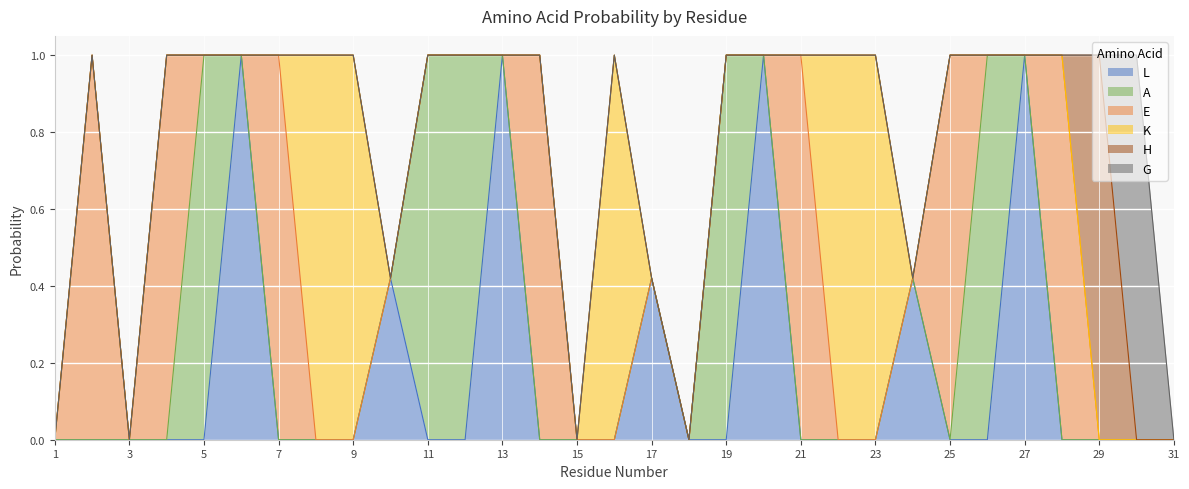

Reading left to right, transcribe all the data shown in this chart.

L: 0.0	0.0	0.0	0.0	0.0	1.0	0.0	0.0	0.0	0.4	0.0	0.0	1.0	0.0	0.0	0.0	0.4	0.0	0.0	1.0	0.0	0.0	0.0	0.4	0.0	0.0	1.0	0.0	0.0	0.0	0.0
A: 0.0	0.0	0.0	0.0	1.0	0.0	0.0	0.0	0.0	0.0	1.0	1.0	0.0	0.0	0.0	0.0	0.0	0.0	1.0	0.0	0.0	0.0	0.0	0.0	0.0	1.0	0.0	0.0	0.0	0.0	0.0
E: 0.0	1.0	0.0	1.0	0.0	0.0	1.0	0.0	0.0	0.0	0.0	0.0	0.0	1.0	0.0	0.0	0.0	0.0	0.0	0.0	1.0	0.0	0.0	0.0	1.0	0.0	0.0	1.0	0.0	0.0	0.0
K: 0.0	0.0	0.0	0.0	0.0	0.0	0.0	1.0	1.0	0.0	0.0	0.0	0.0	0.0	0.0	1.0	0.0	0.0	0.0	0.0	0.0	1.0	1.0	0.0	0.0	0.0	0.0	0.0	0.0	0.0	0.0
H: 0.0	0.0	0.0	0.0	0.0	0.0	0.0	0.0	0.0	0.0	0.0	0.0	0.0	0.0	0.0	0.0	0.0	0.0	0.0	0.0	0.0	0.0	0.0	0.0	0.0	0.0	0.0	0.0	1.0	0.0	0.0
G: 0.0	0.0	0.0	0.0	0.0	0.0	0.0	0.0	0.0	0.0	0.0	0.0	0.0	0.0	0.0	0.0	0.0	0.0	0.0	0.0	0.0	0.0	0.0	0.0	0.0	0.0	0.0	0.0	0.0	1.0	0.0